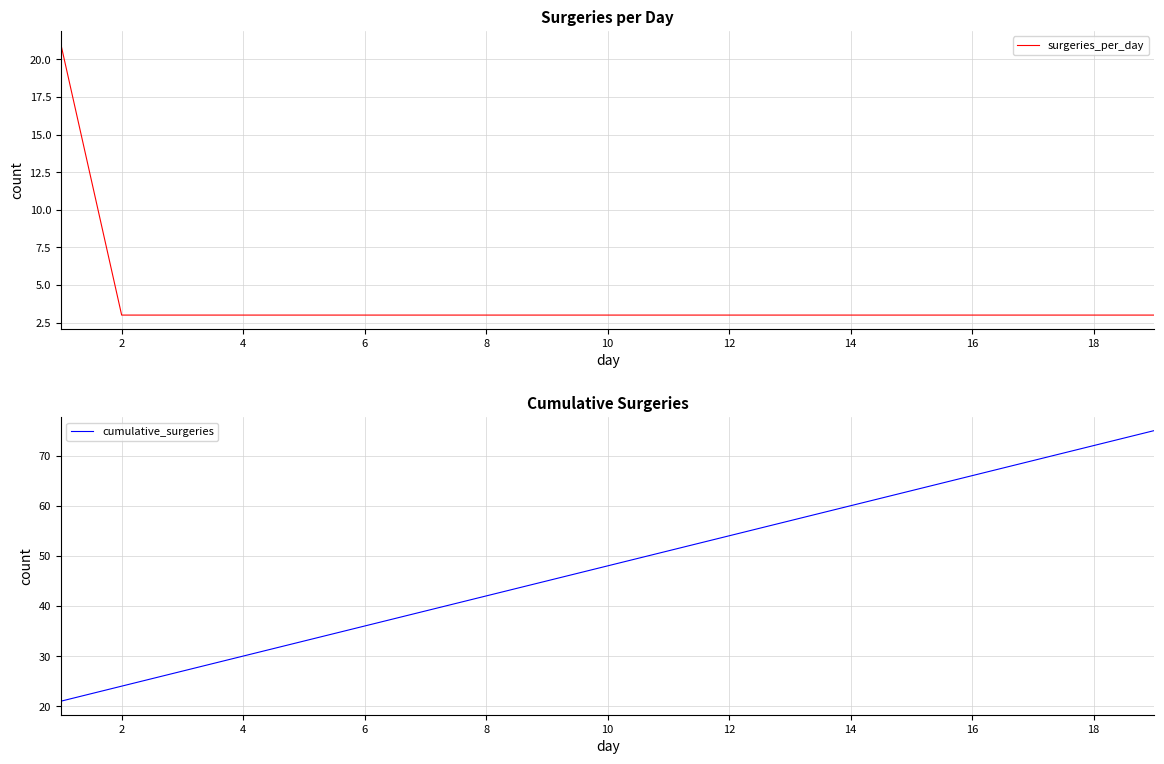

How many data points in surgeries_per_day are above 3?

1